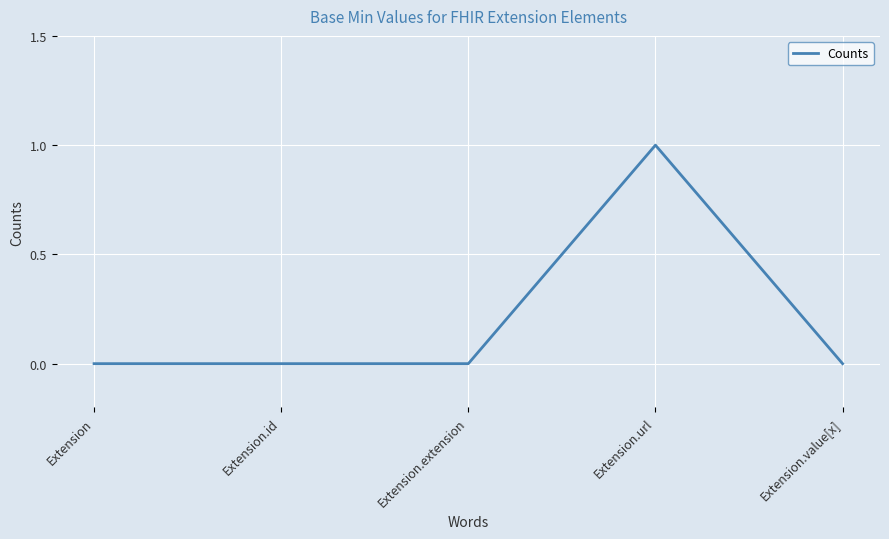

What is the change in value from Extension.extension to Extension.url?

+1